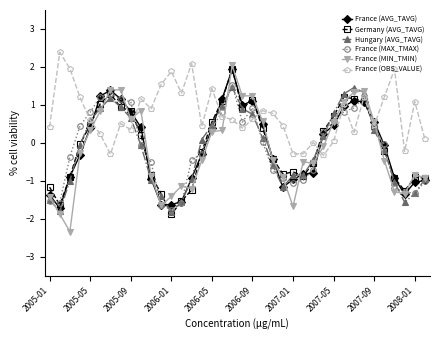

At how many categories does at least one series exceed -1?

38